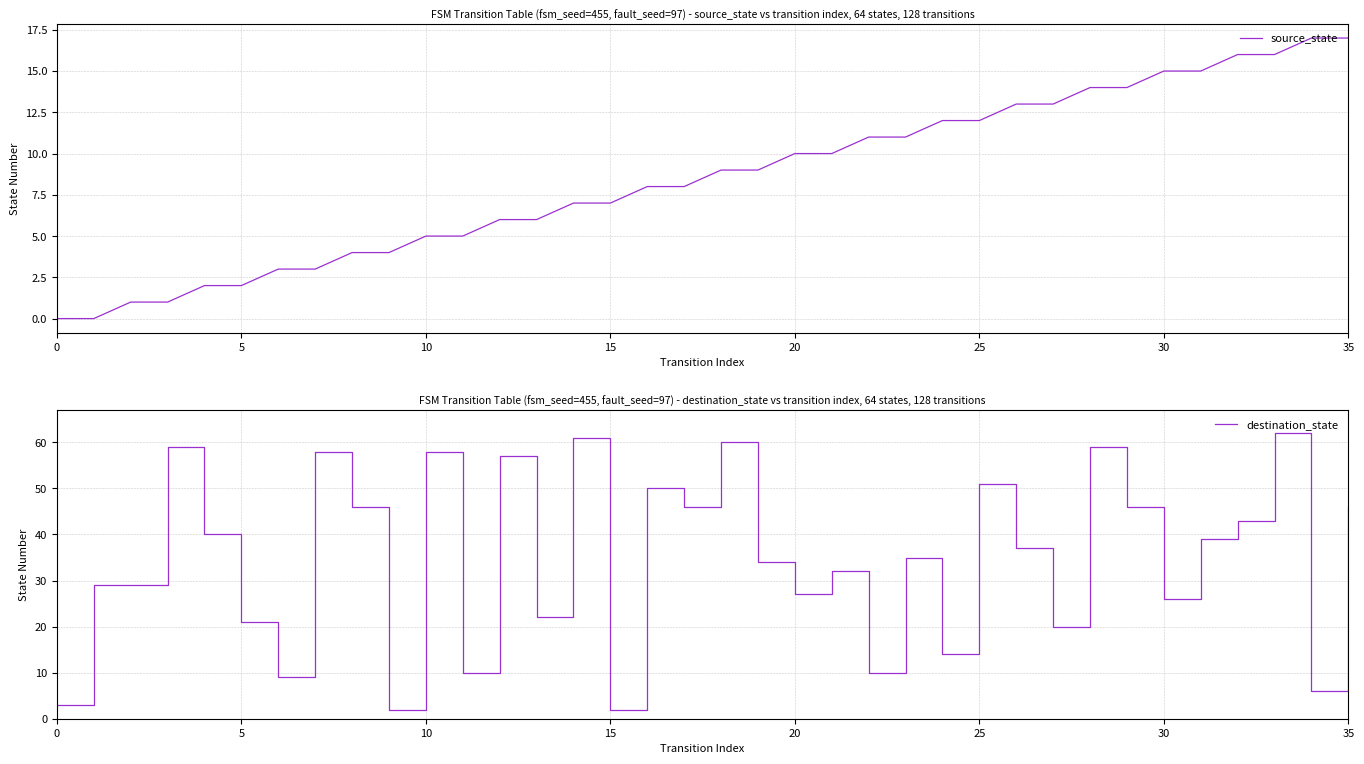

Rank the series by their average value, from lowest to highest.

source_state, destination_state